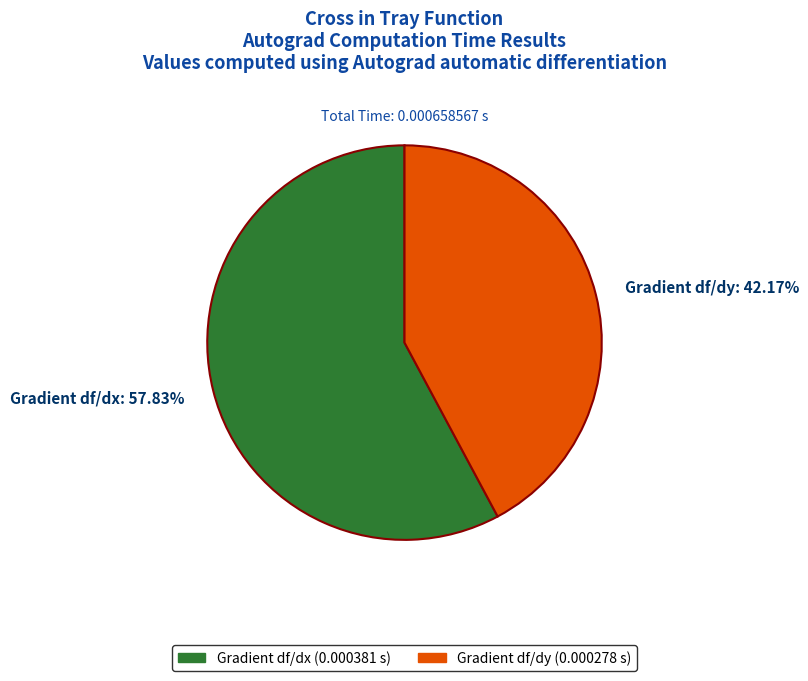

True or false: Gradient df/dx accounts for 47% of the total.

False